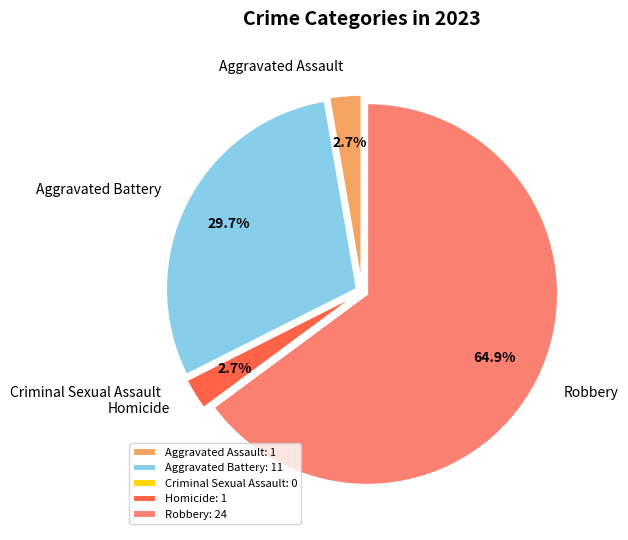

Is it true that Robbery is 56% of the pie?

False